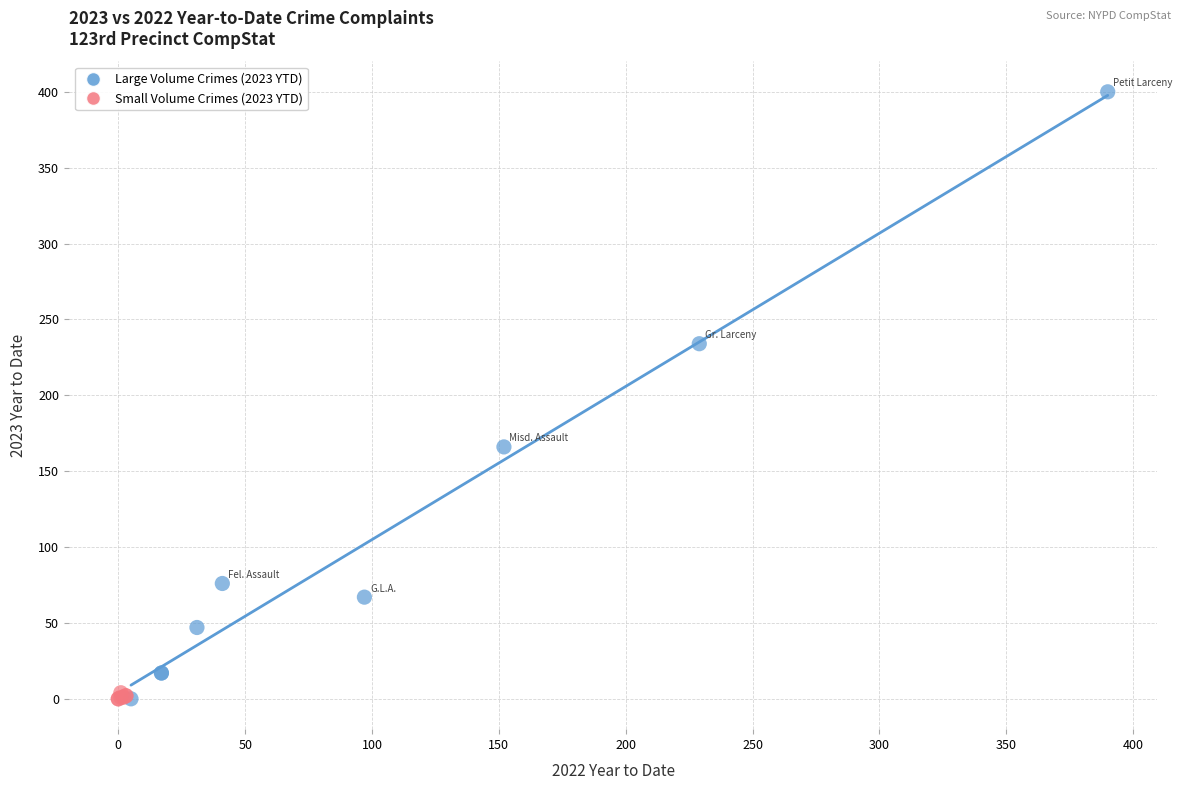

Which series reaches the maximum Y coordinate?

Large Volume Crimes (2023 YTD)